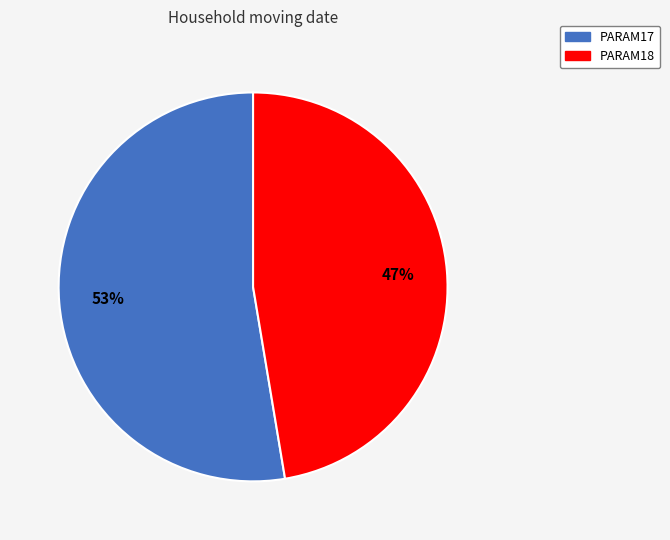

Does any single category account for the majority?

Yes